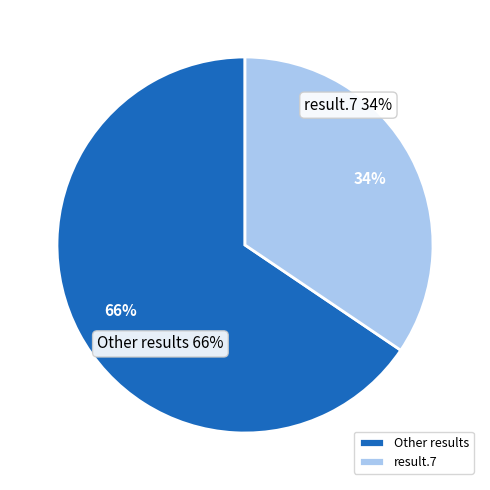

What portion of the pie excludes result.7?

65.5%